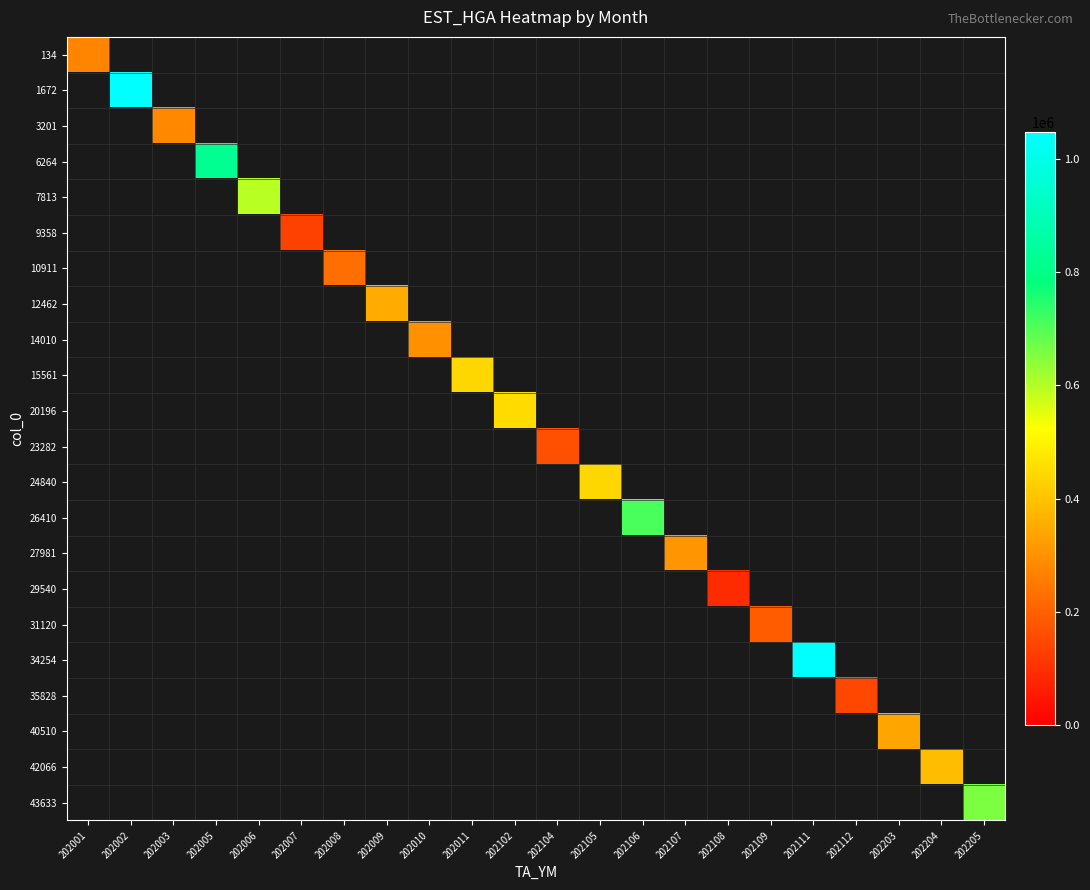

How many series are shown in this chart?

22